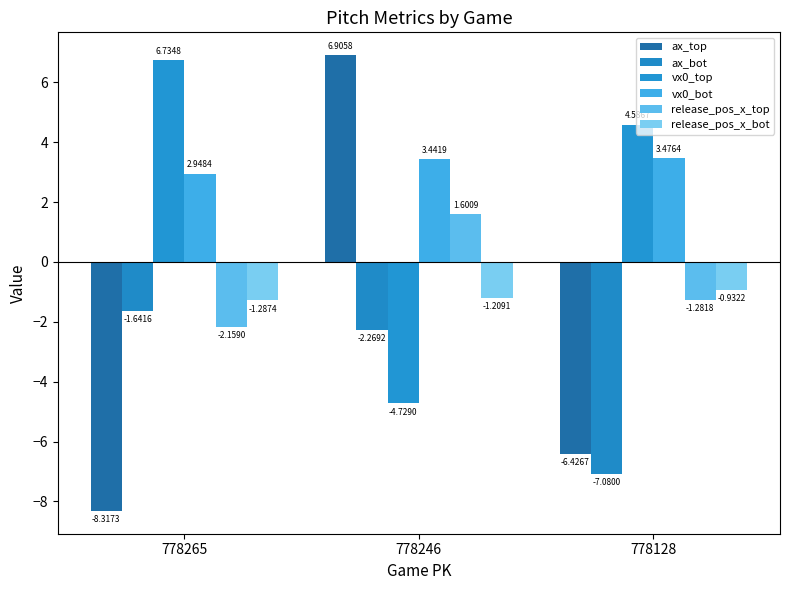

Read the release_pos_x_bot value at 778246.

-1.2